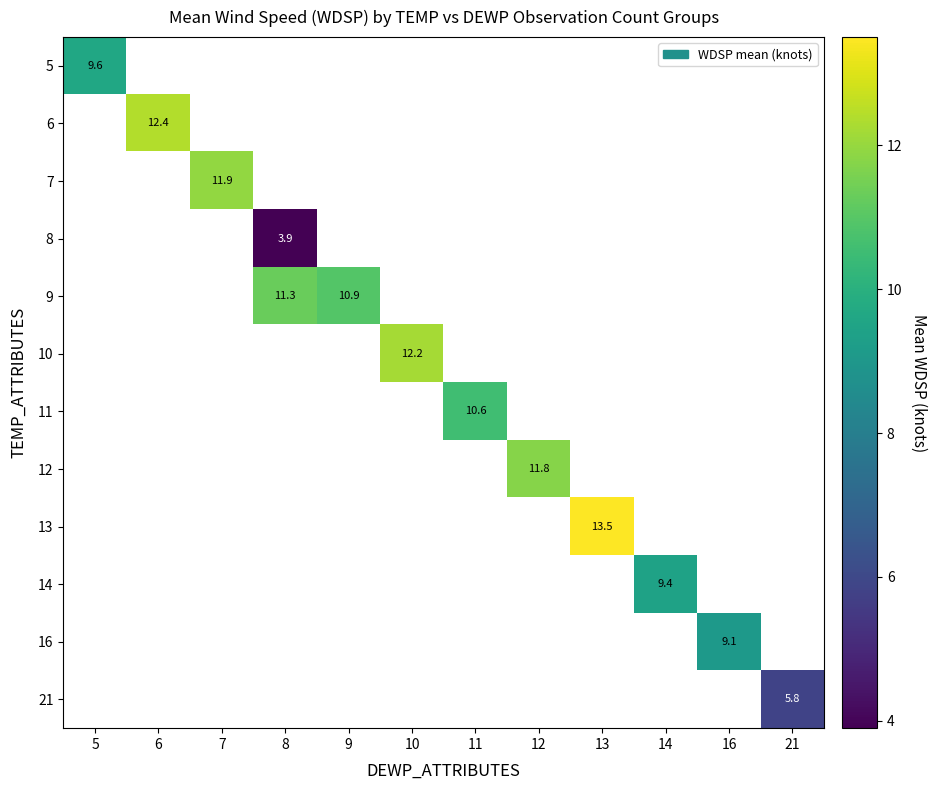

How many values in the 11 series exceed 10?

1